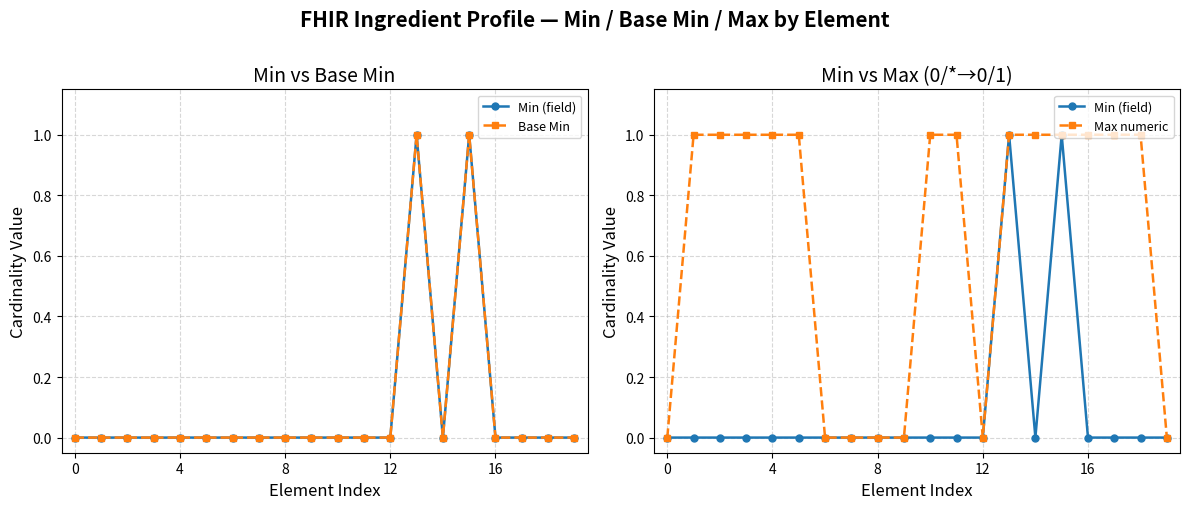

What is the label of the 4th point from the right?

16